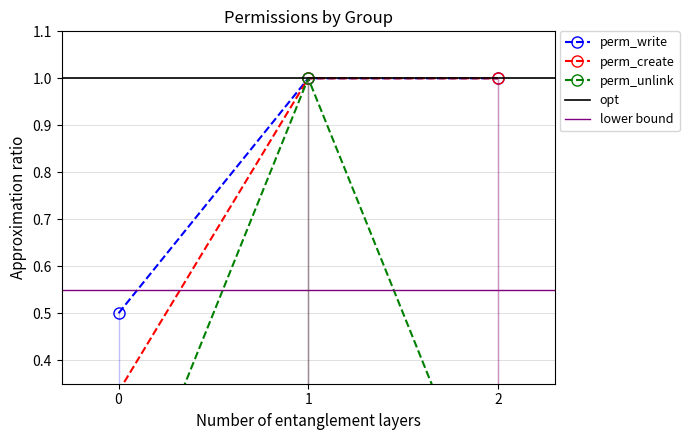

What is the highest value of the perm_write series?

1.0